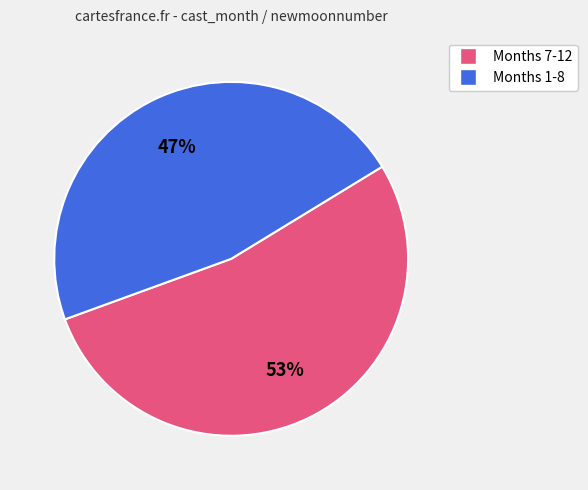

Is there a majority slice in this chart?

Yes